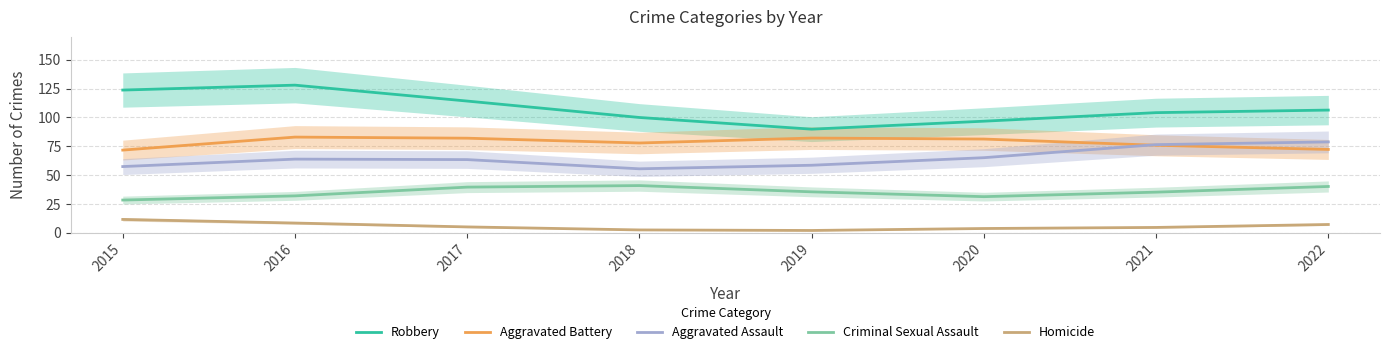

What is the difference between the Homicide values at 2017 and 2022?

2.1